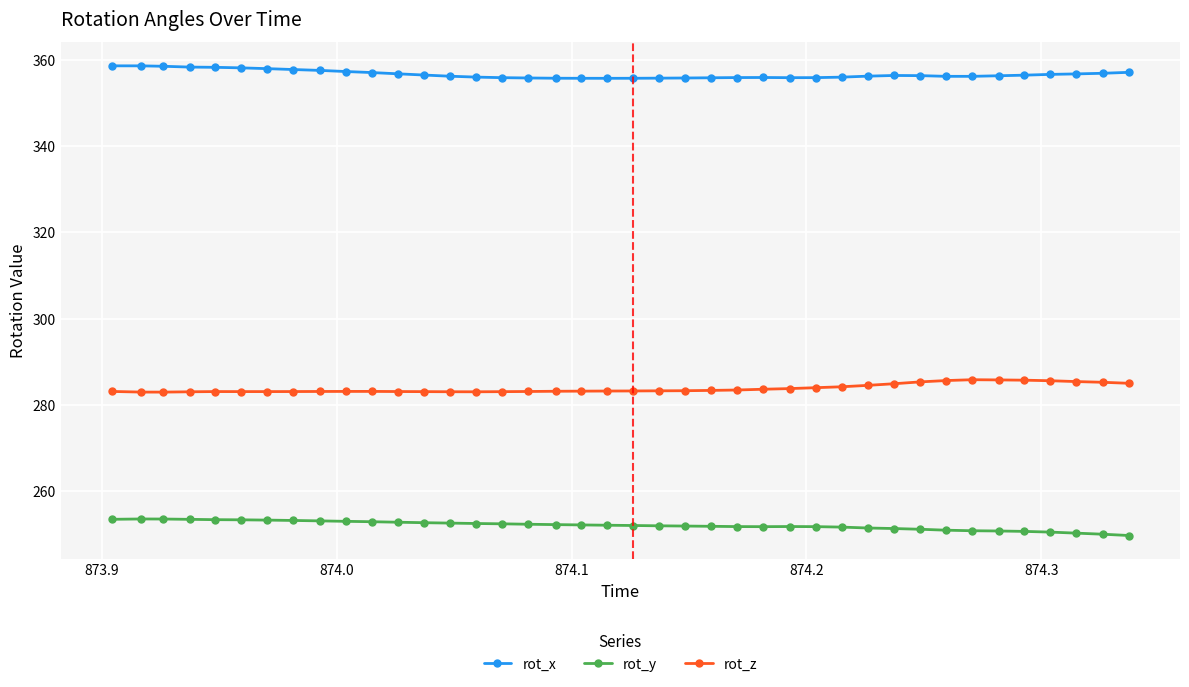

What is the value of the rot_y point at the 5th from the left?

253.4